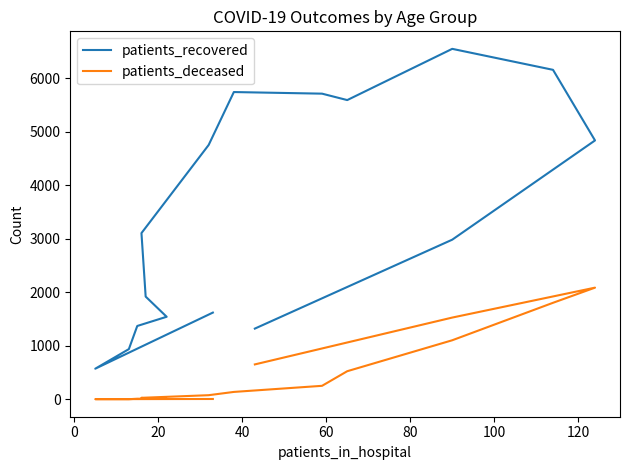

The patients_deceased series shows 271 at 15. True or false?

False